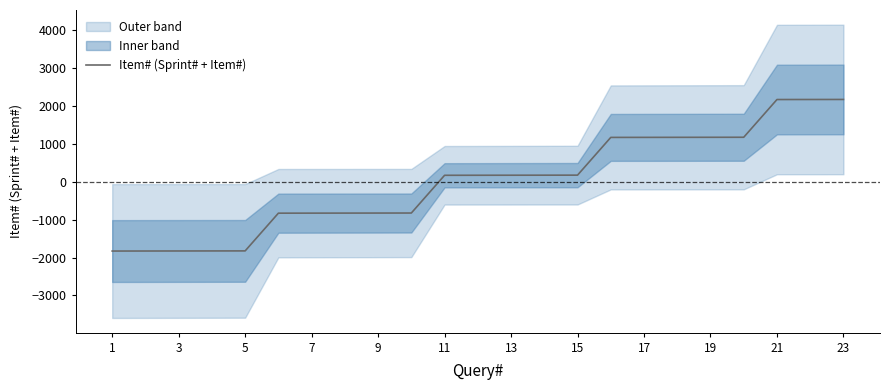

The value of Item# (Sprint# + Item#) at 23 is 3700.0. True or false?

False